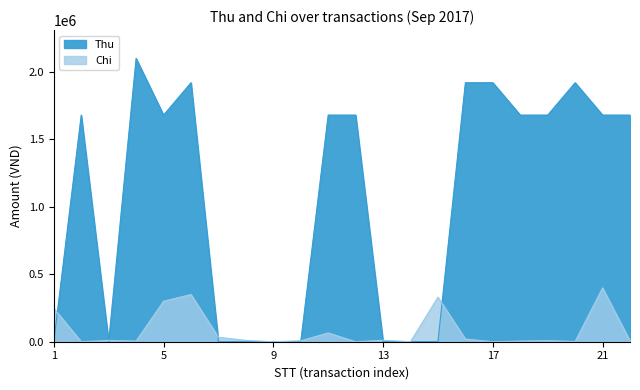

In Thu, how many points are lower than both neighbors (excluding endpoints)?

2